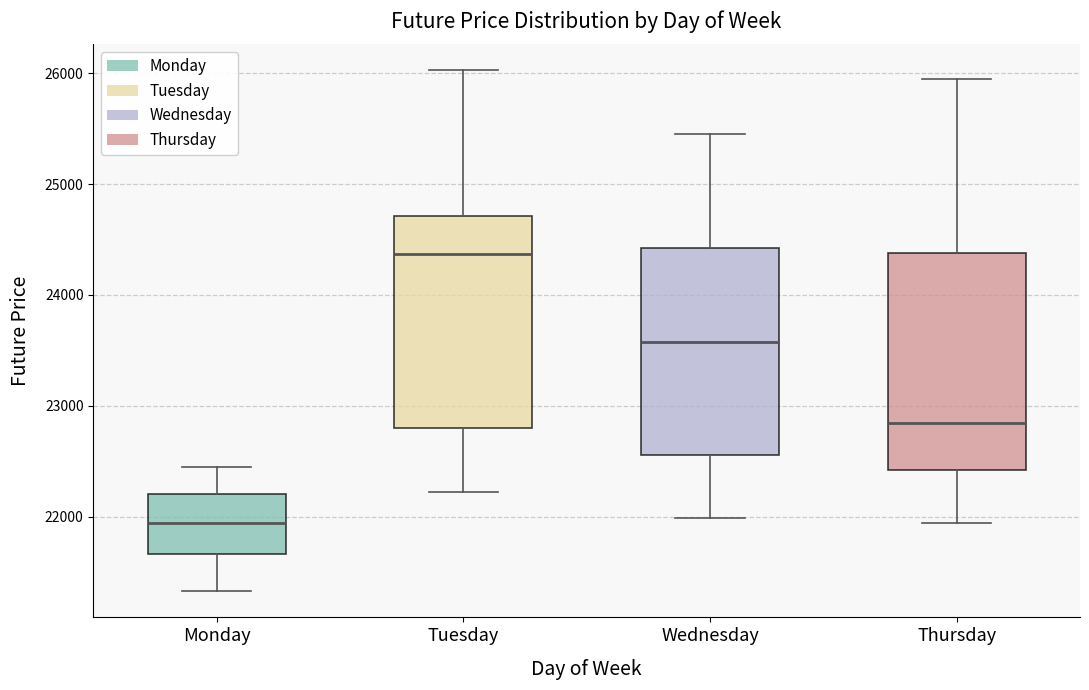

Reading left to right, transcribe this box plot: for each box, give where its median line is, the range the box spans, and where its two whiskers end, as read against the y-axis. The values are not printed on the chart, so give them approximately, as read against the axis.

Monday: median 21900, box 21700 to 22200, whiskers 21300 to 22400
Tuesday: median 24400, box 22800 to 24700, whiskers 22200 to 26000
Wednesday: median 23600, box 22600 to 24400, whiskers 22000 to 25500
Thursday: median 22800, box 22400 to 24400, whiskers 21900 to 25900